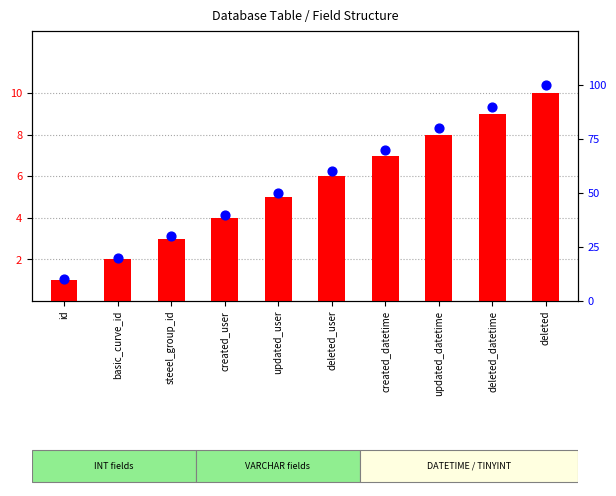

Which series reaches the minimum Y coordinate?

No.